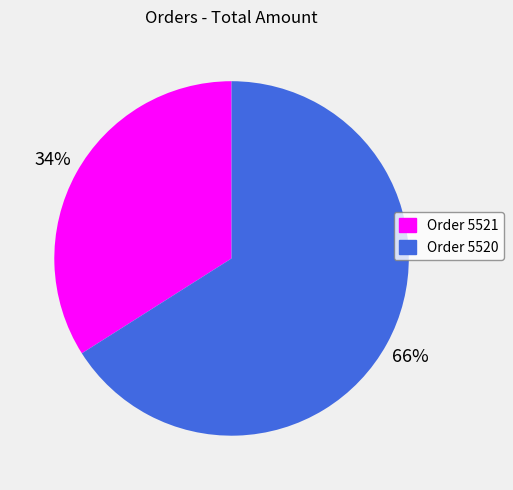

Is there any slice that represents more than half of the pie?

Yes